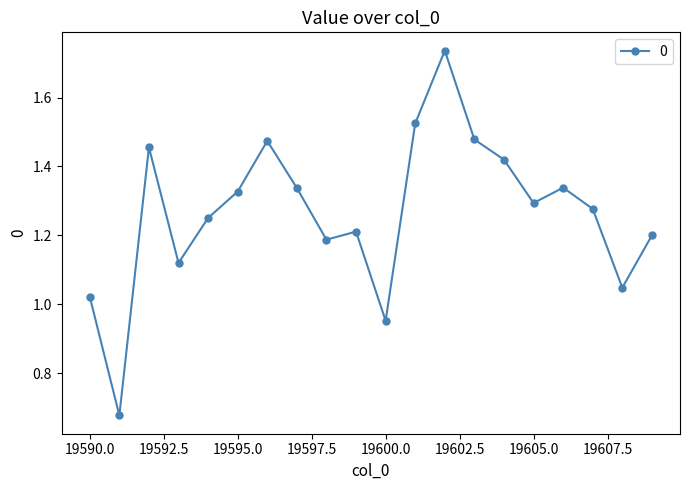

What is the difference between the second highest and minimum values?

0.8